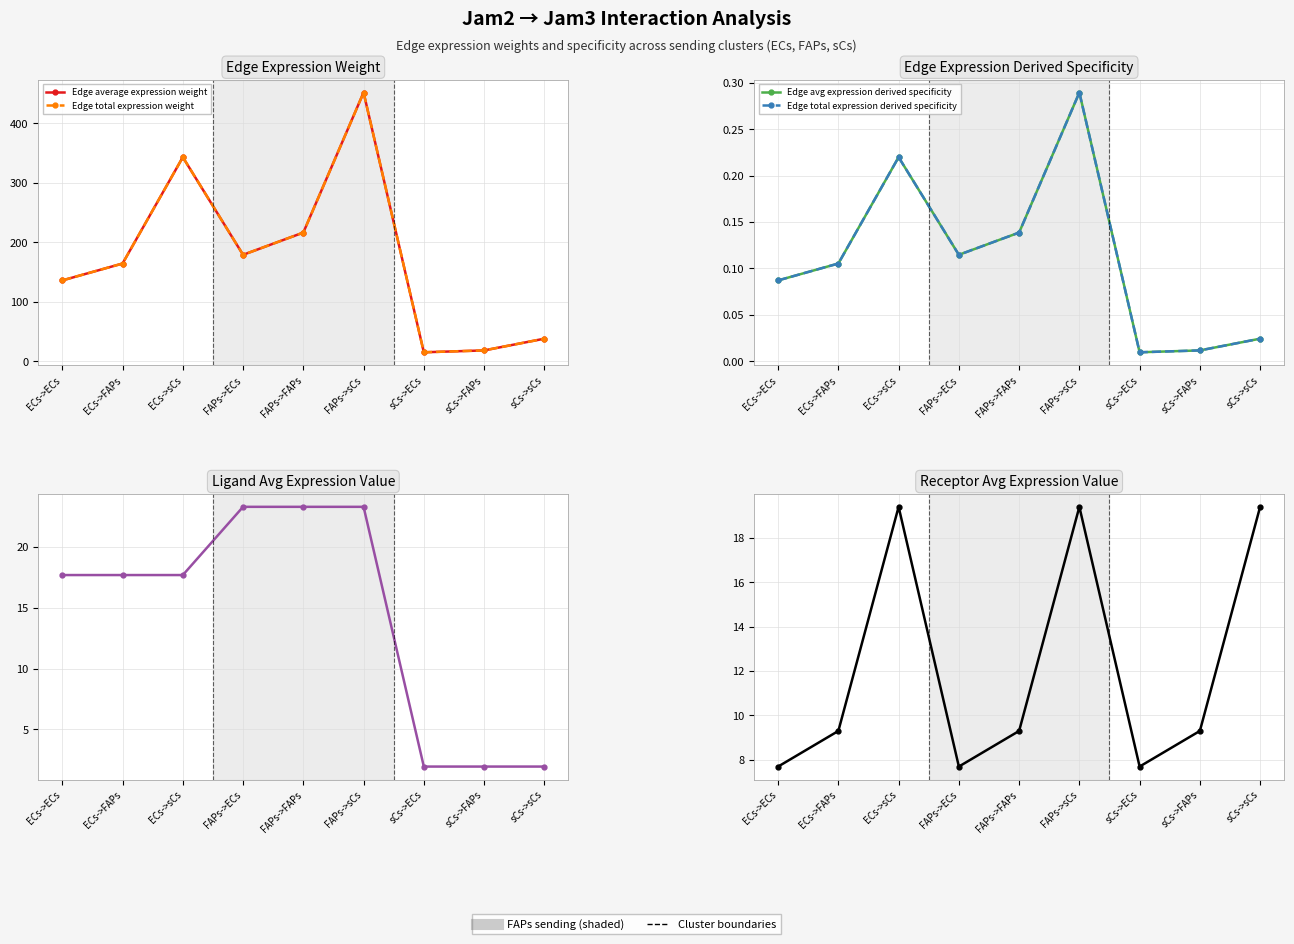

What value does the Edge total expression weight series have at ECs->sCs?

343.1